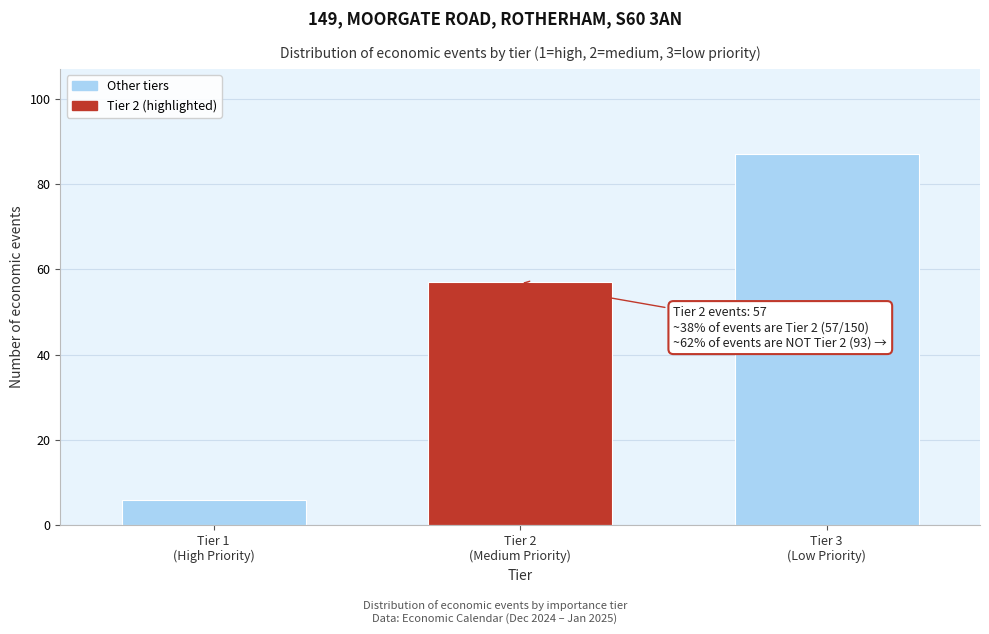

Reading left to right, extract all data points from this chart.

6	57	87